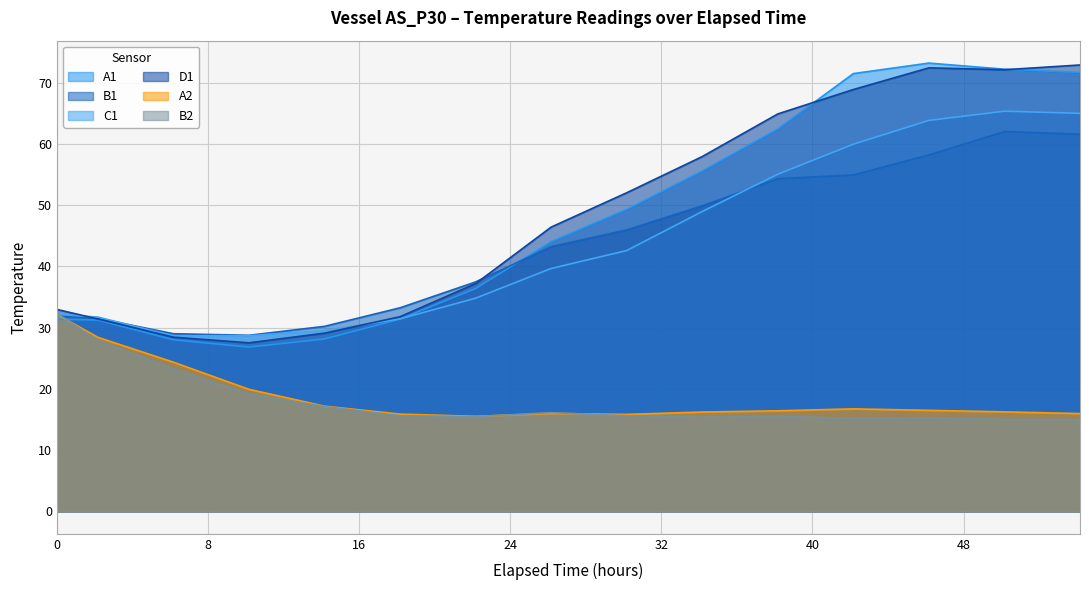

What is the label of the 7th point from the left?

22.1666666666667